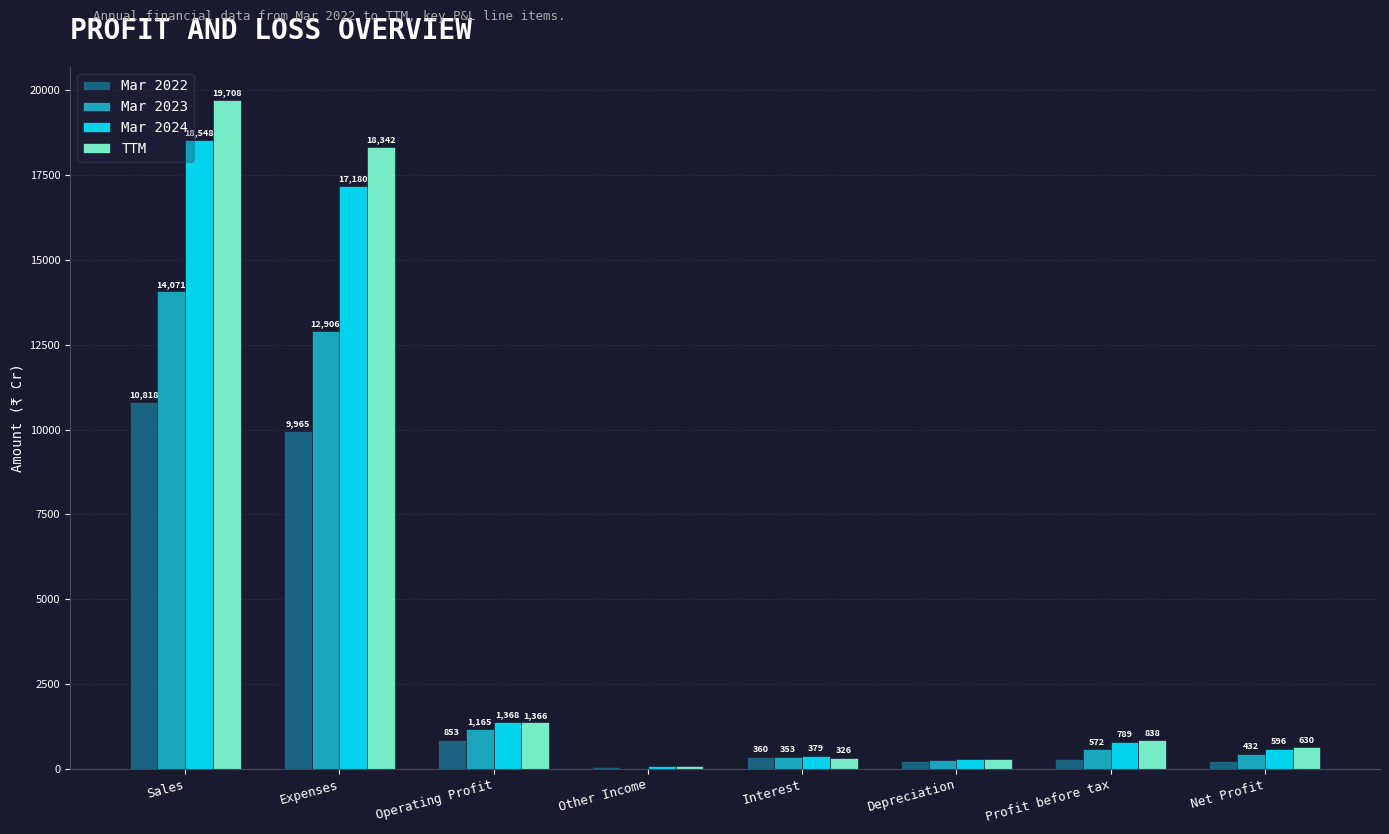

Between Operating Profit and Interest, which series saw the biggest shift?

TTM